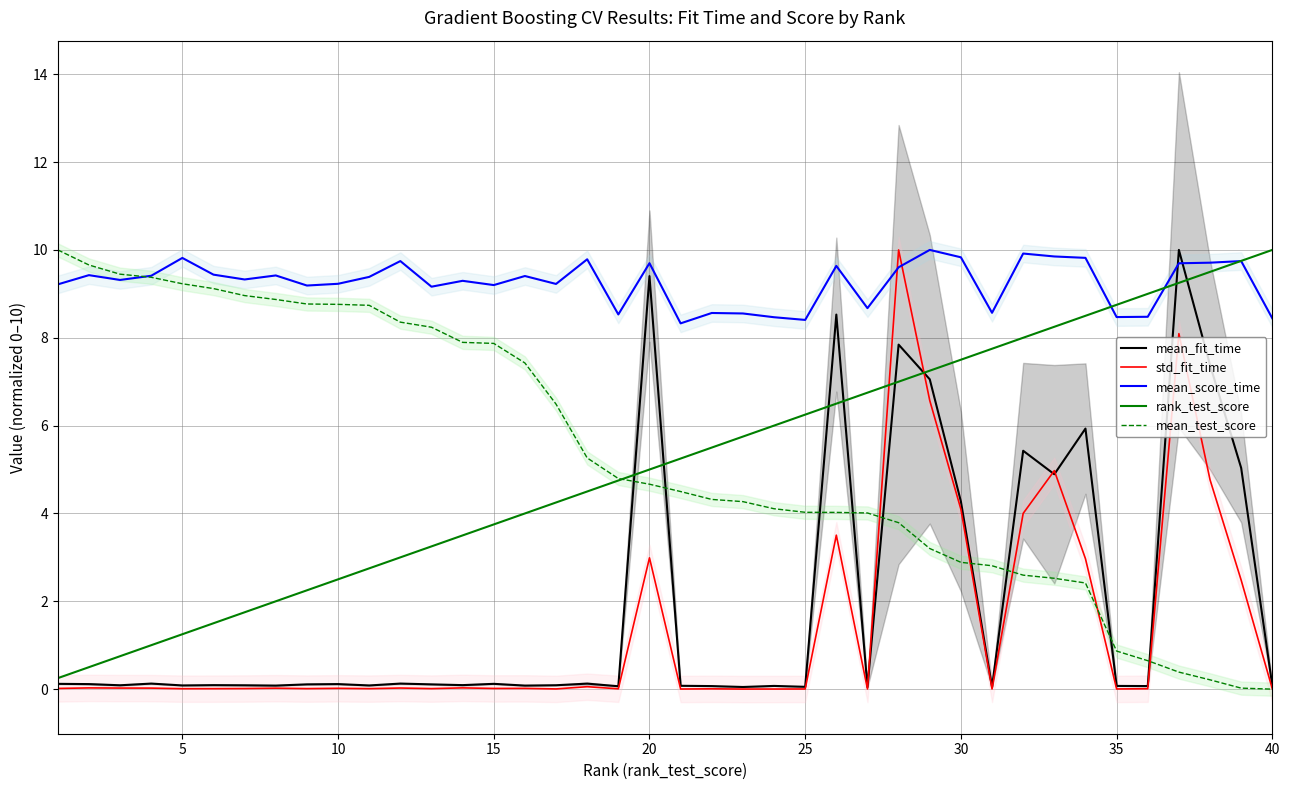

What is the difference between the second highest and minimum values in the mean_fit_time series?

9.4